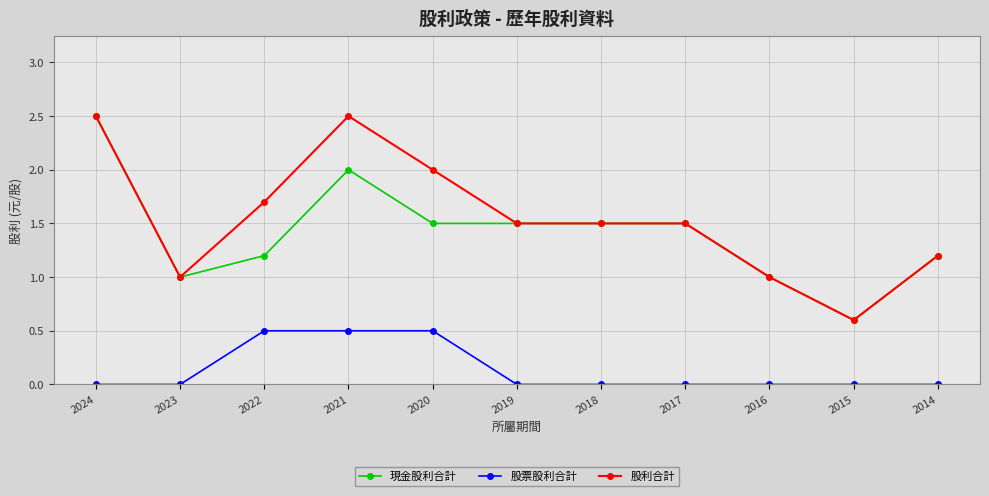

Reading left to right, extract all data points from this chart.

現金股利合計: 2024=2.5	2023=1.0	2022=1.2	2021=2.0	2020=1.5	2019=1.5	2018=1.5	2017=1.5	2016=1.0	2015=0.6	2014=1.2
股票股利合計: 2024=0.0	2023=0.0	2022=0.5	2021=0.5	2020=0.5	2019=0.0	2018=0.0	2017=0.0	2016=0.0	2015=0.0	2014=0.0
股利合計: 2024=2.5	2023=1.0	2022=1.7	2021=2.5	2020=2.0	2019=1.5	2018=1.5	2017=1.5	2016=1.0	2015=0.6	2014=1.2